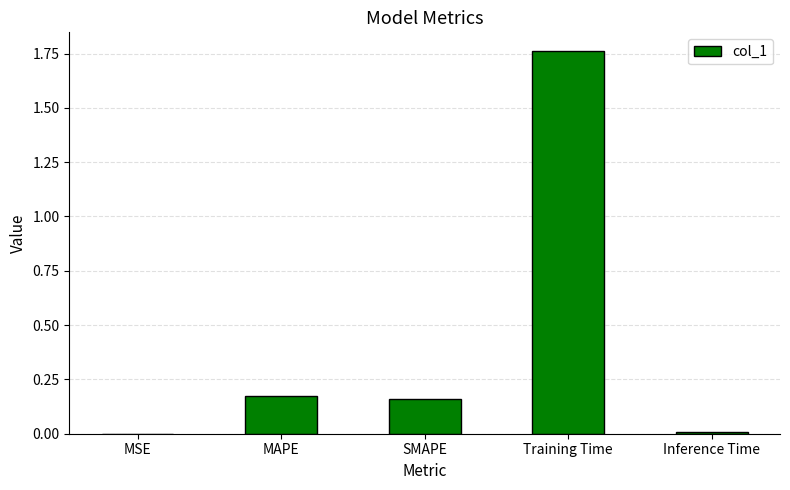

At which category does the chart reach its peak across all series?

Training Time